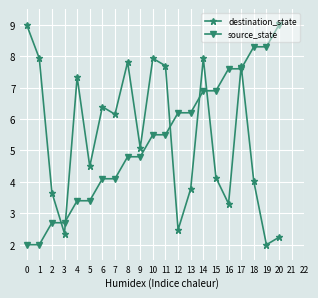

At which category does destination_state reach its first local valley?

3